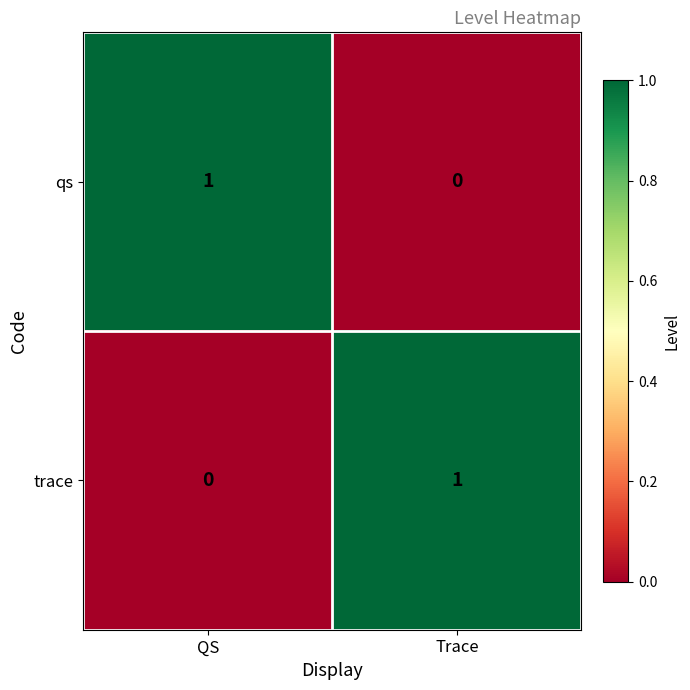

Is it true that qs equals -1 at Trace?

False